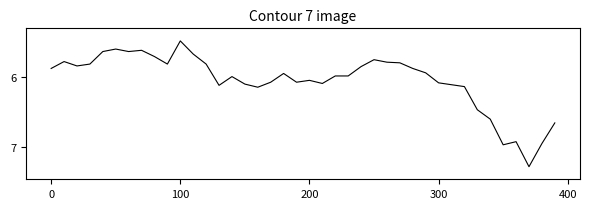

What is the sum of all values?

242.1